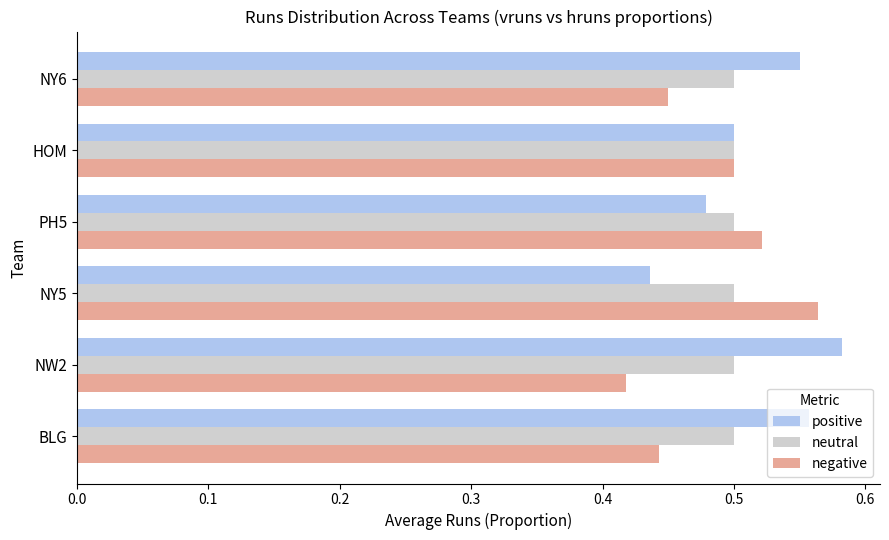

The neutral series shows 0.5 at NW2. True or false?

True